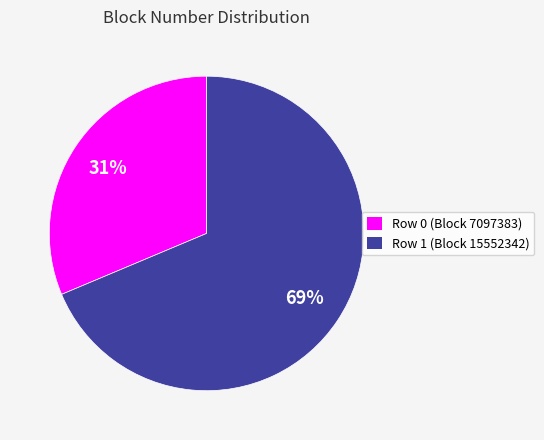

Rank the categories by value from lowest to highest.

Row 0 (Block 7097383), Row 1 (Block 15552342)